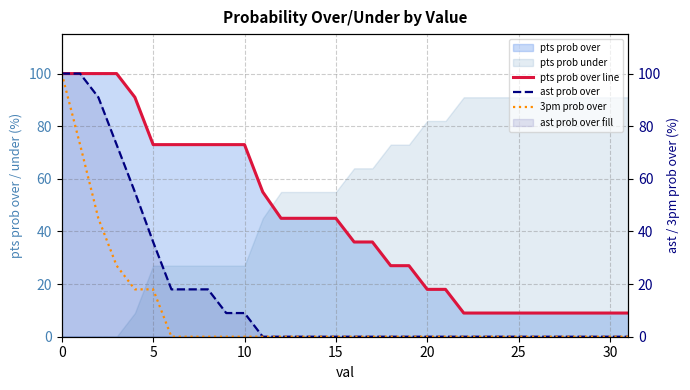

Which series has the largest range (max minus min)?

ast prob over